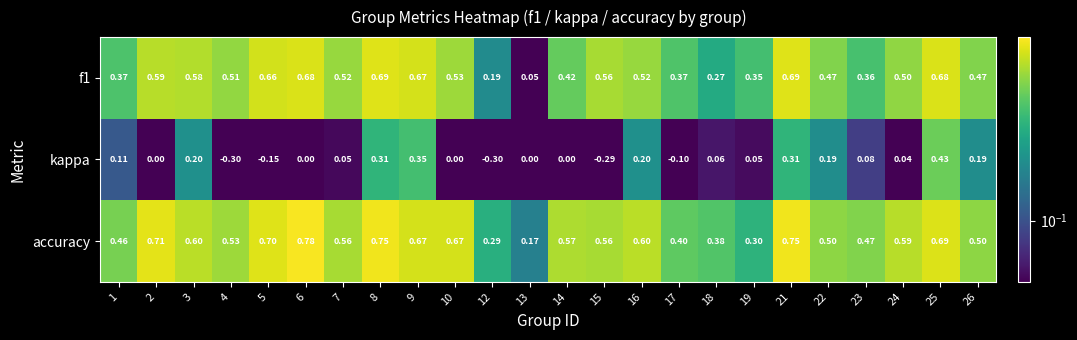

At how many categories does at least one series exceed 0?

24